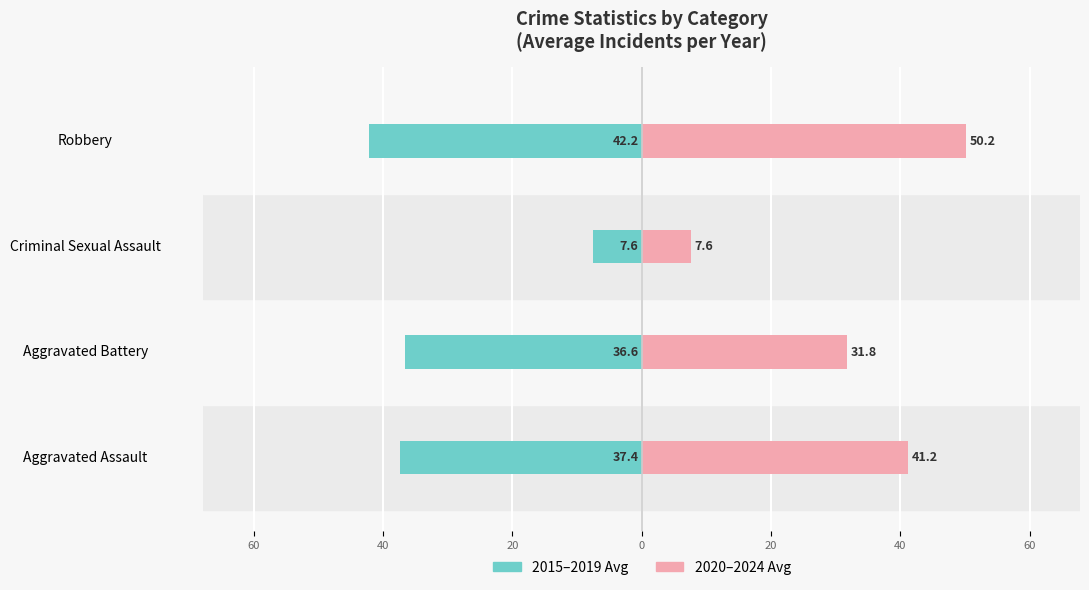

How many bars are there in total?

8